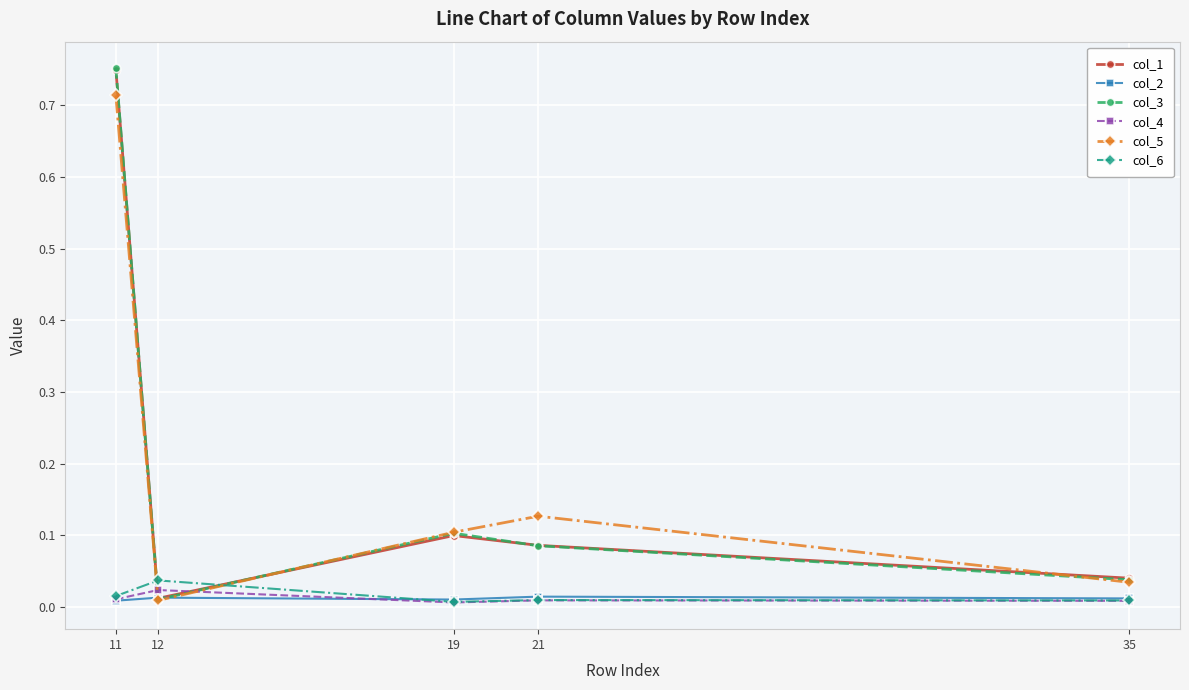

True or false: col_1 has more than 1 points higher than both neighbors.

False